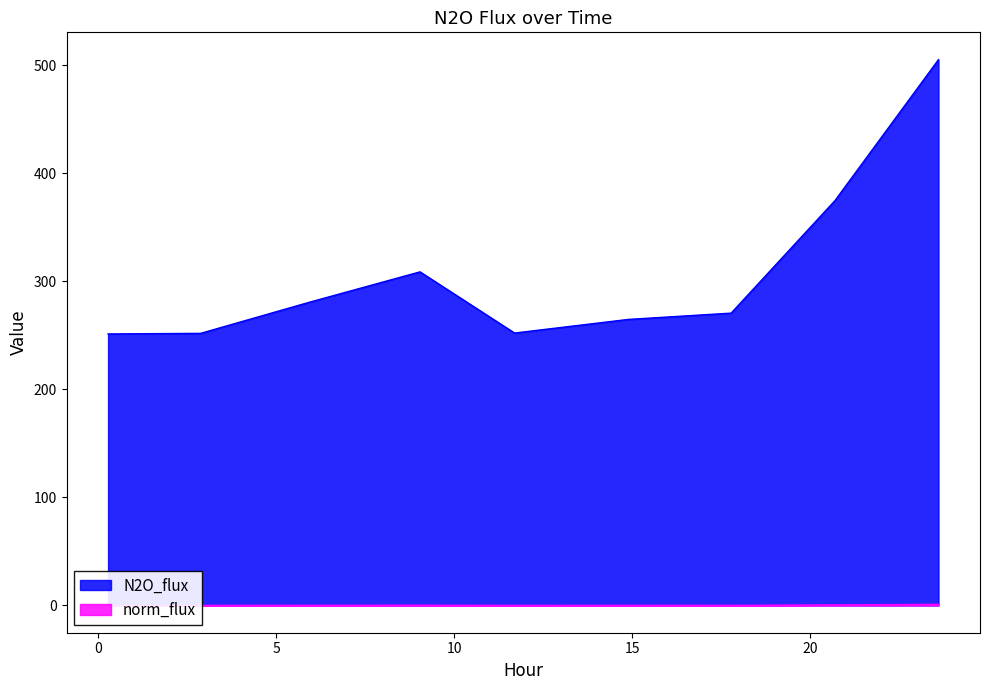

True or false: N2O_flux and norm_flux cross at least once.

False